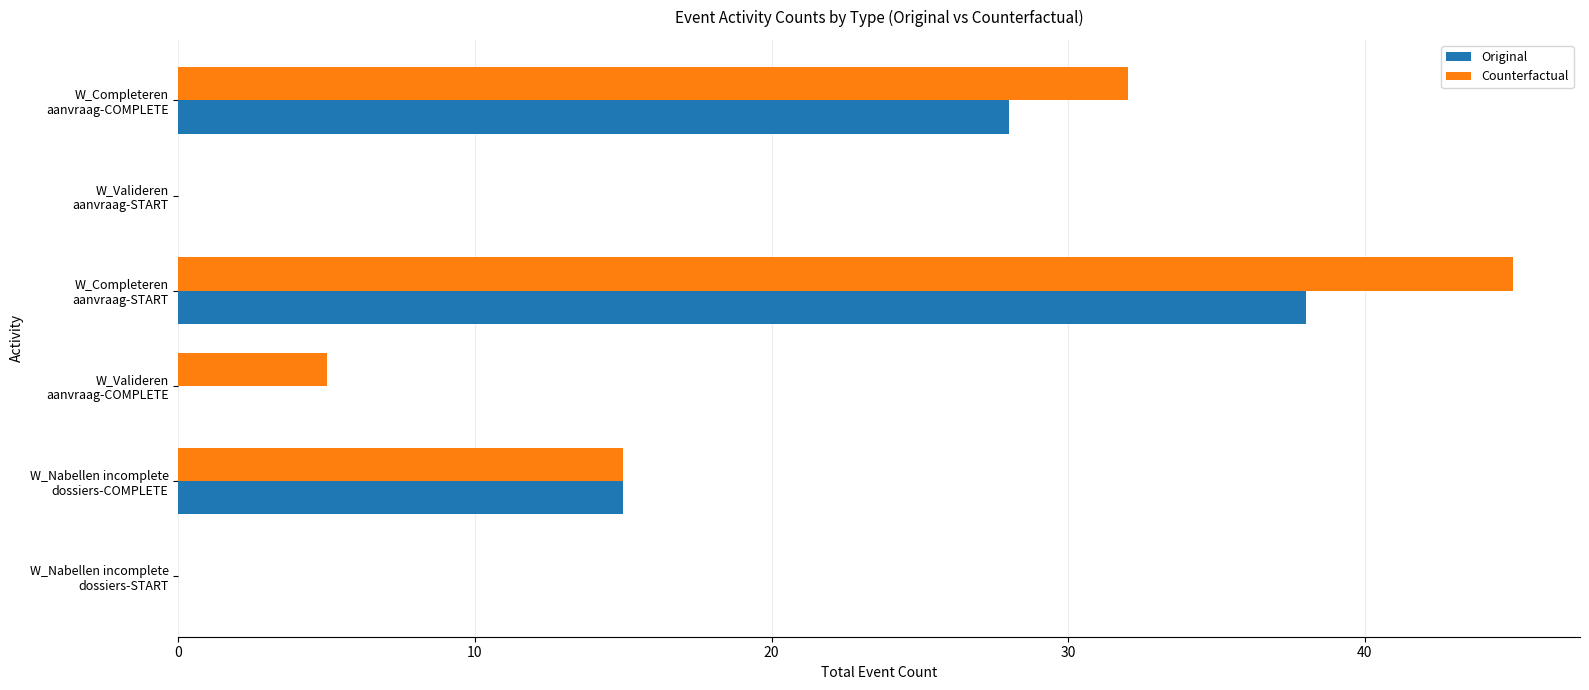

What is the sum of all Original values?

81